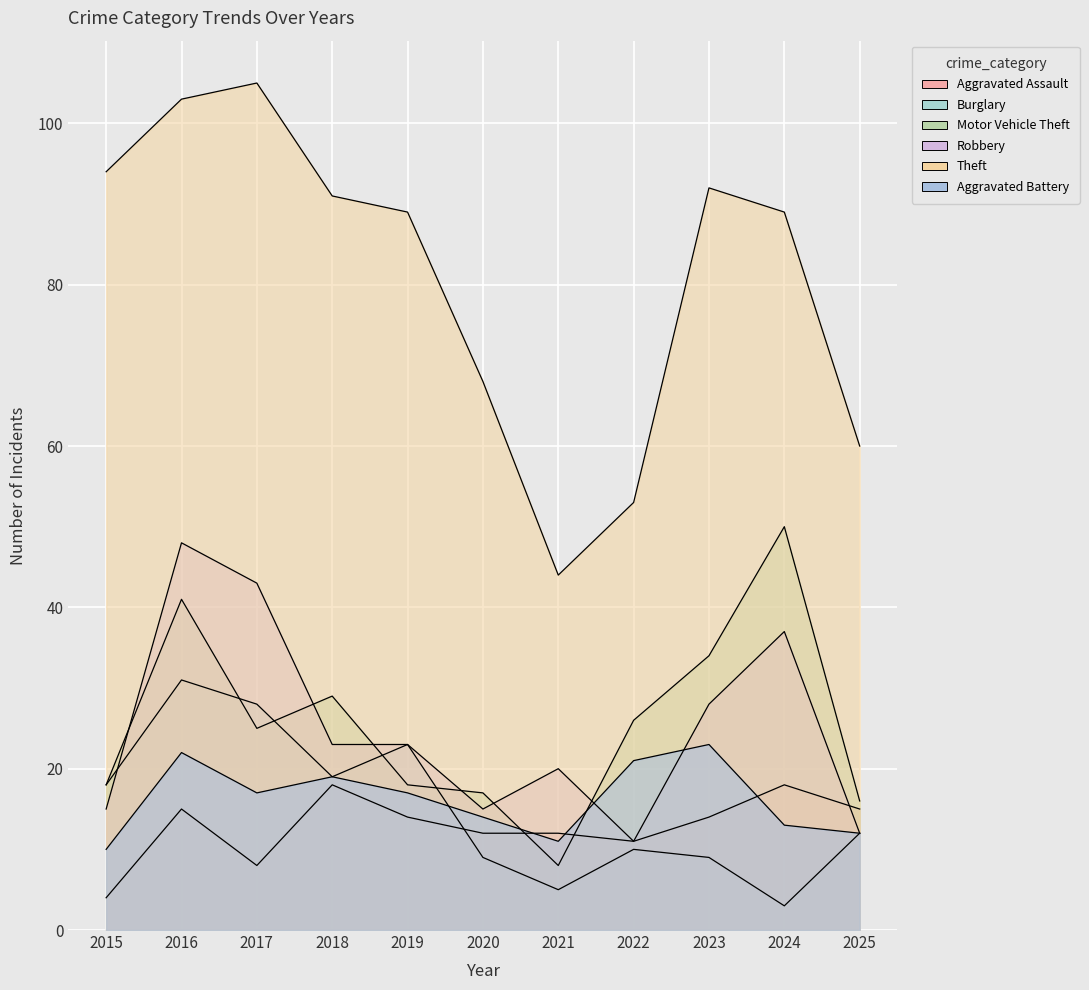

What is the sum of the Motor Vehicle Theft values at 2019 and 2016?

59